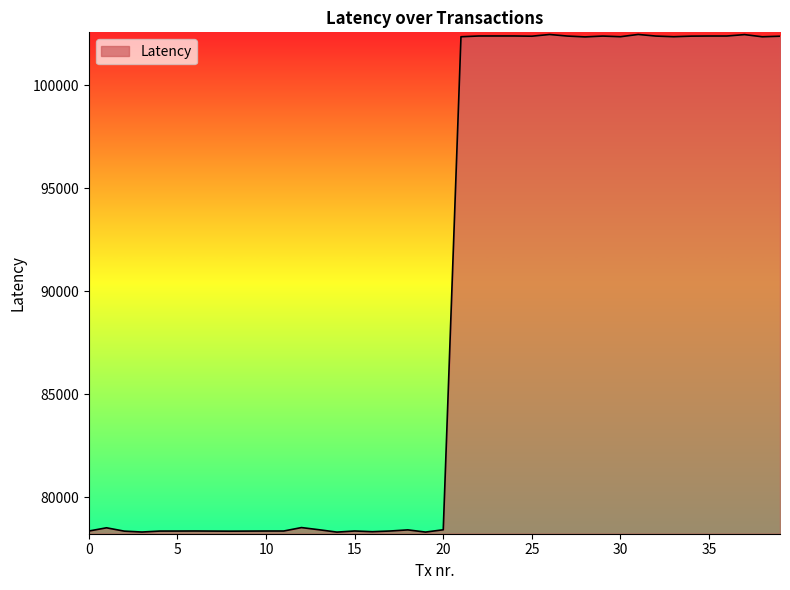

What is the smallest value displayed?

78316